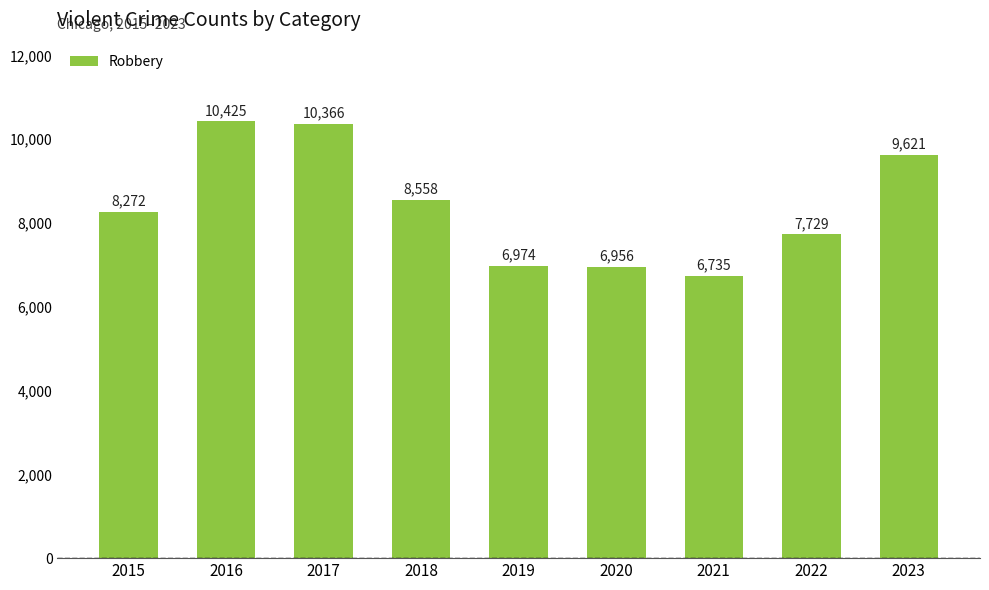

What is the greatest value displayed?

10425